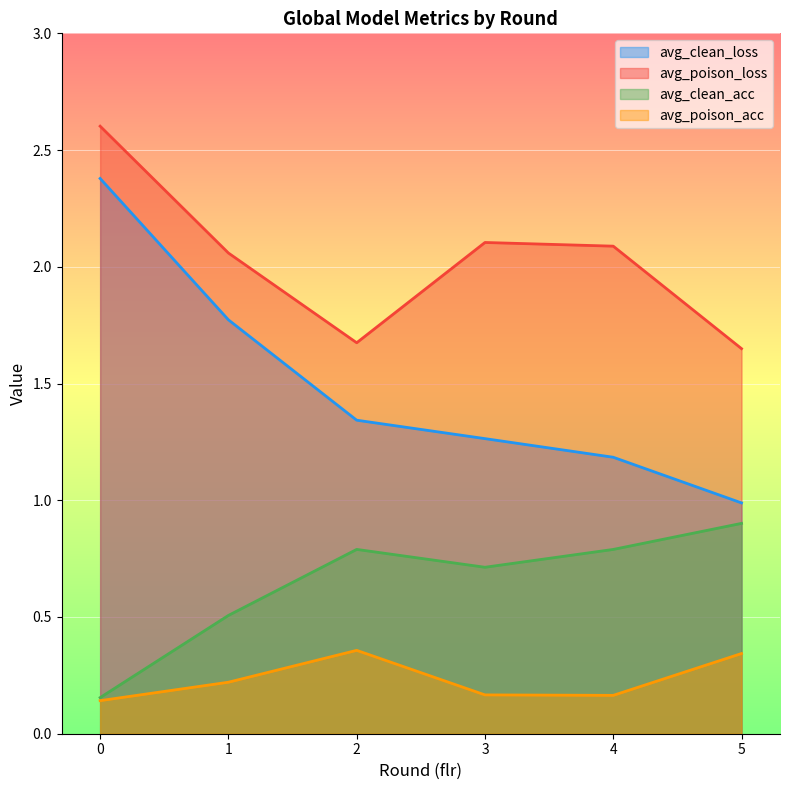

Reading left to right, transcribe all the data shown in this chart.

avg_clean_loss: 0=2.4	1=1.8	2=1.3	3=1.3	4=1.2	5=1.0
avg_poison_loss: 0=2.6	1=2.1	2=1.7	3=2.1	4=2.1	5=1.6
avg_clean_acc: 0=0.2	1=0.5	2=0.8	3=0.7	4=0.8	5=0.9
avg_poison_acc: 0=0.1	1=0.2	2=0.4	3=0.2	4=0.2	5=0.3